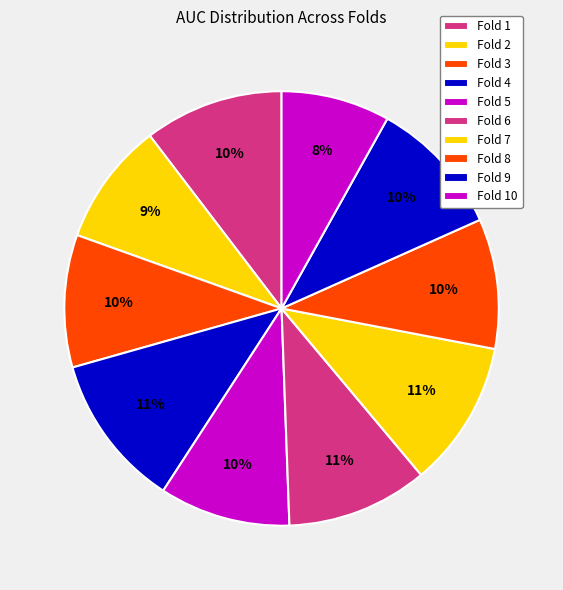

Count the number of slices in the pie.

10